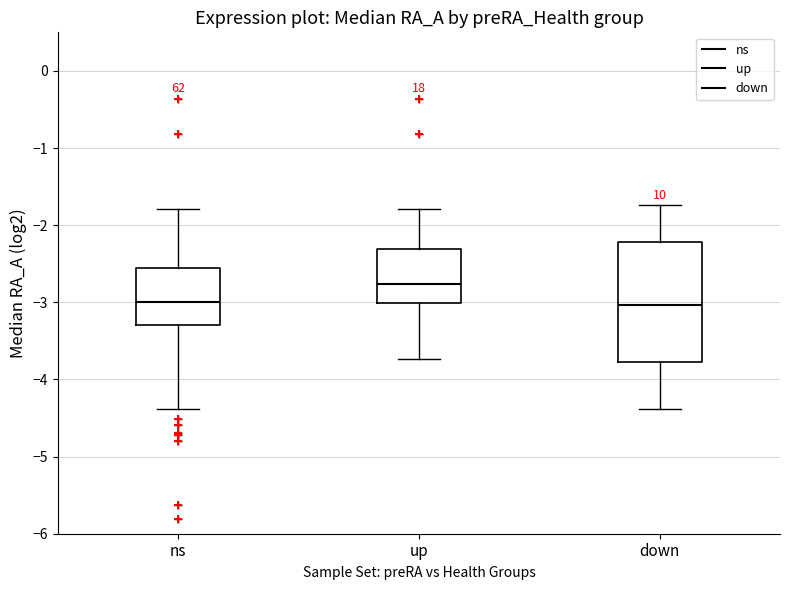

Reading left to right, transcribe this box plot: for each box, give where its median line is, the range the box spans, and where its two whiskers end, as read against the y-axis. The values are not printed on the chart, so give them approximately, as read against the axis.

ns: median -3.0, box -3.3 to -2.5, whiskers -4.4 to -1.8
up: median -2.8, box -3.0 to -2.3, whiskers -3.7 to -1.8
down: median -3.0, box -3.8 to -2.2, whiskers -4.4 to -1.7